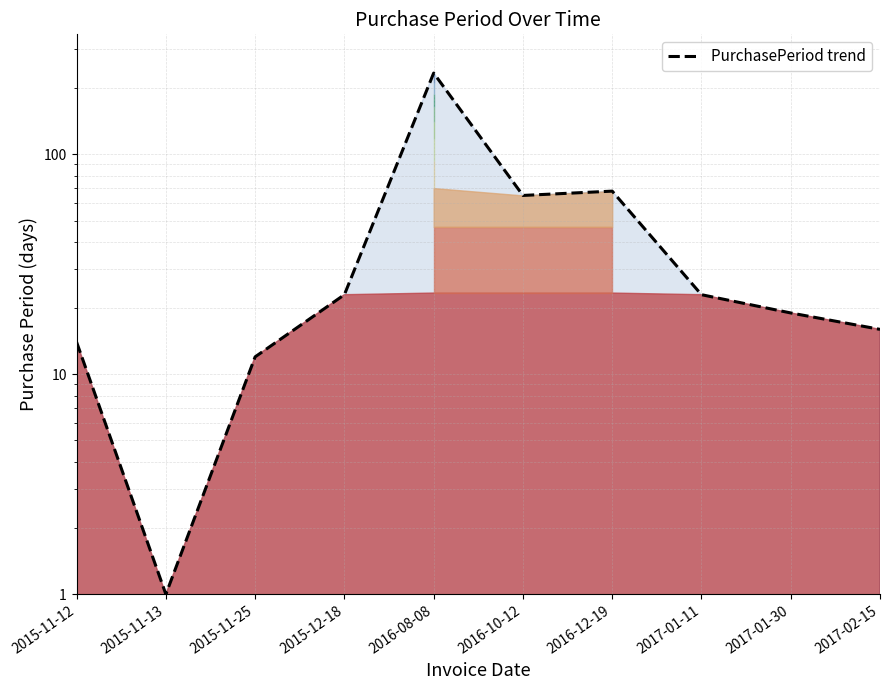

What is the average value?

48